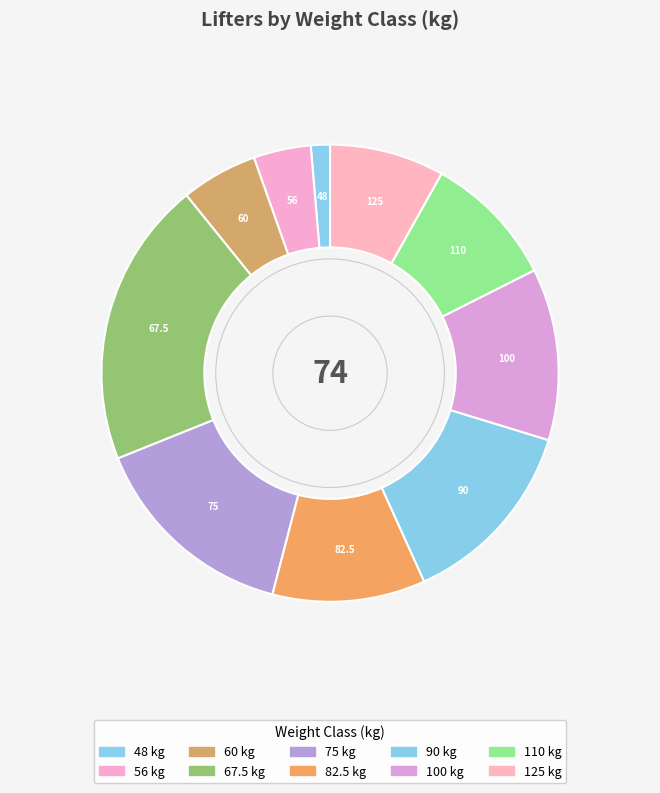

Is it true that 82.5 is 1% of the pie?

False